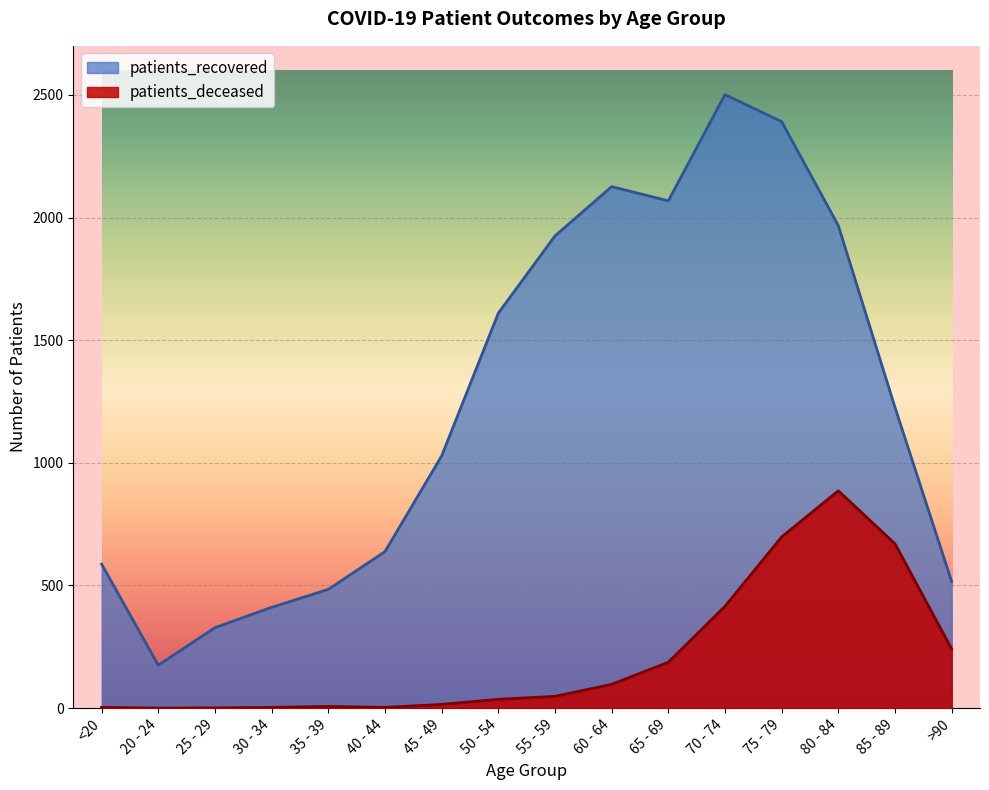

The patients_recovered series shows 533 at 50 - 54. True or false?

False